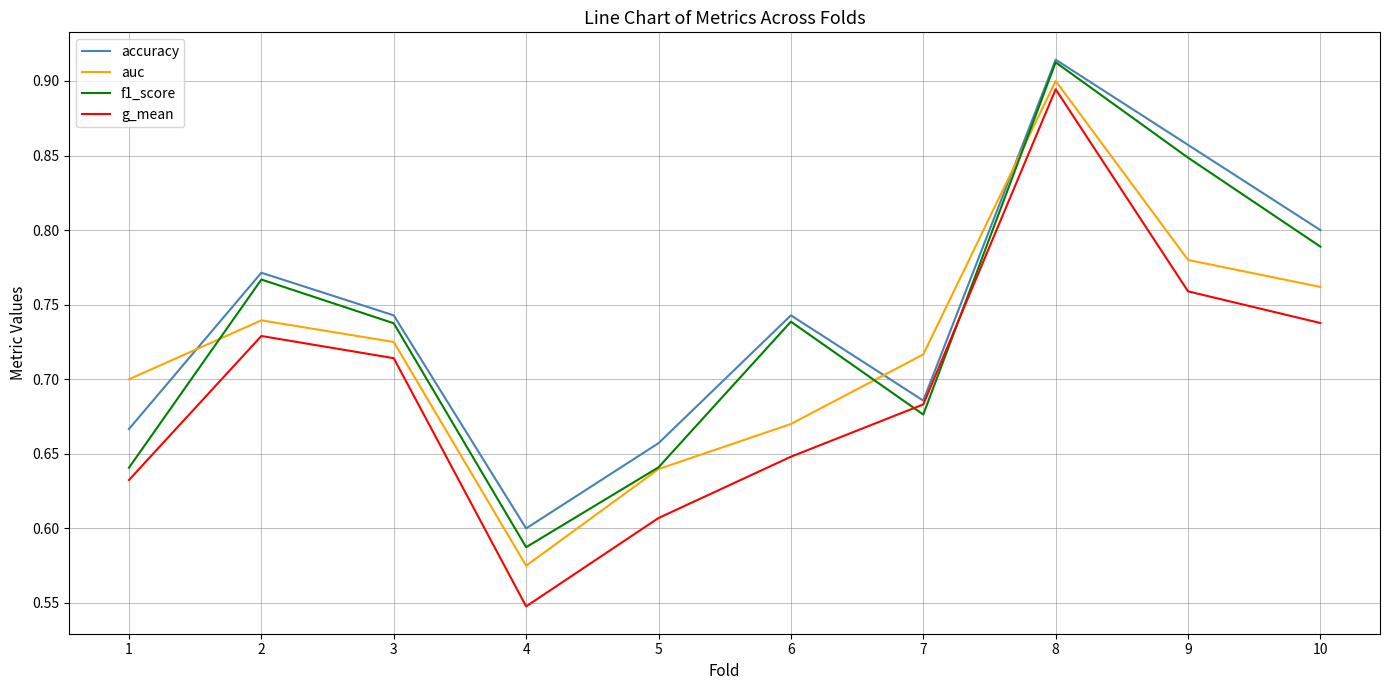

The value of accuracy at 1 is 0.7. True or false?

True